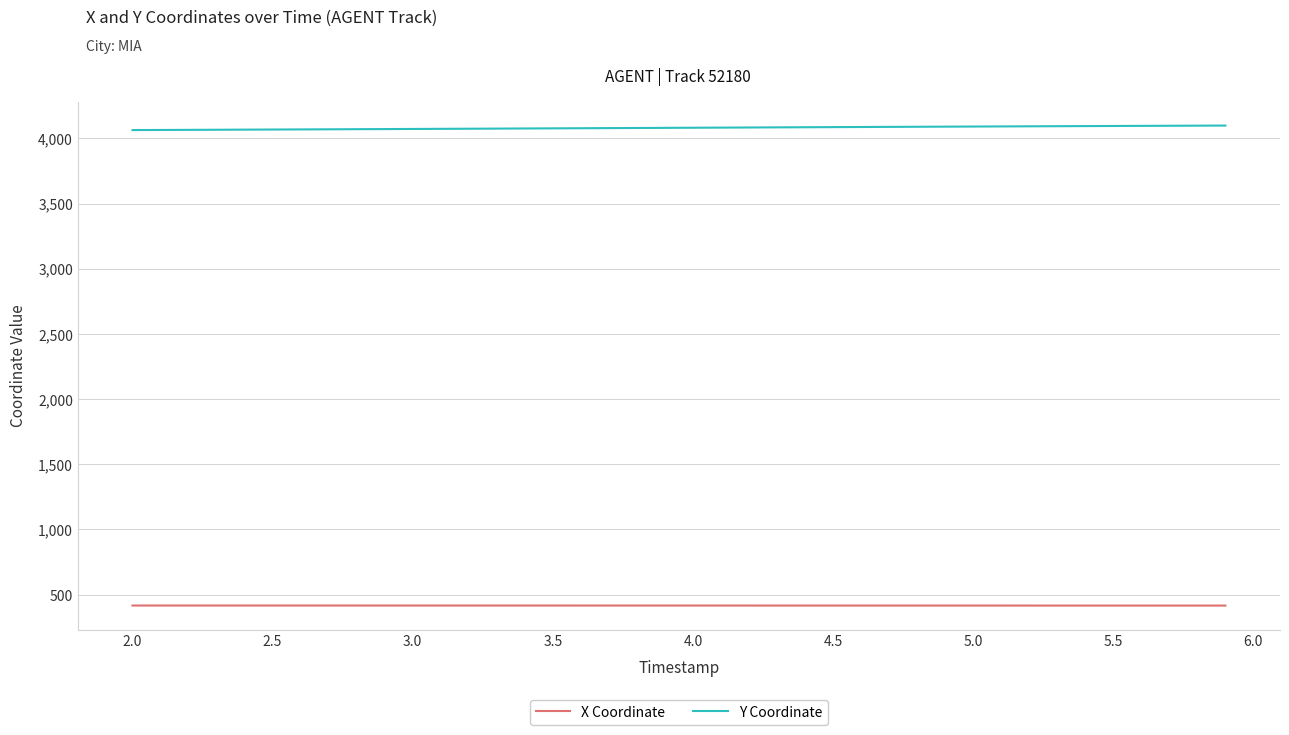

What is the lowest value of the X Coordinate series?

415.9